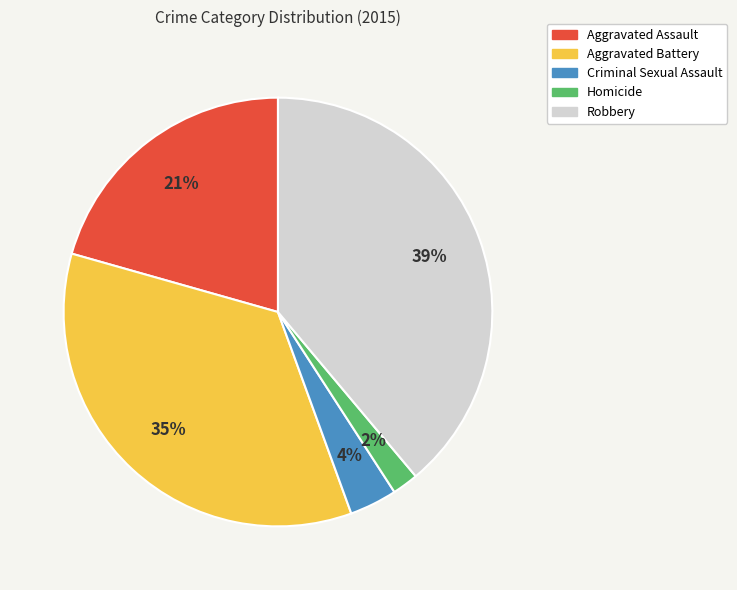

Which slice is the smallest?

Homicide